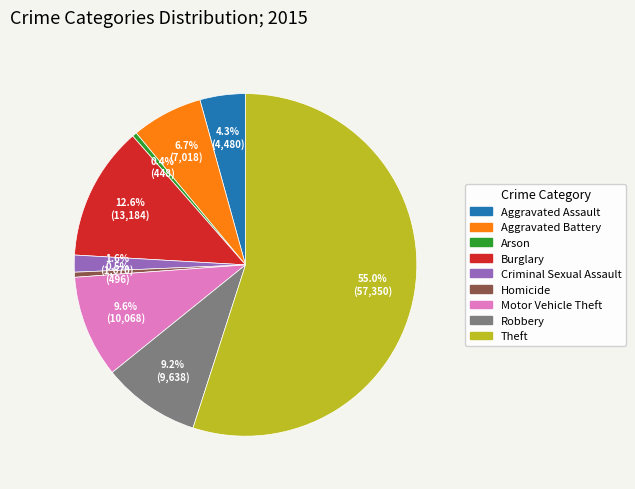

Is the sum of Aggravated Assault and Robbery greater than half?

No